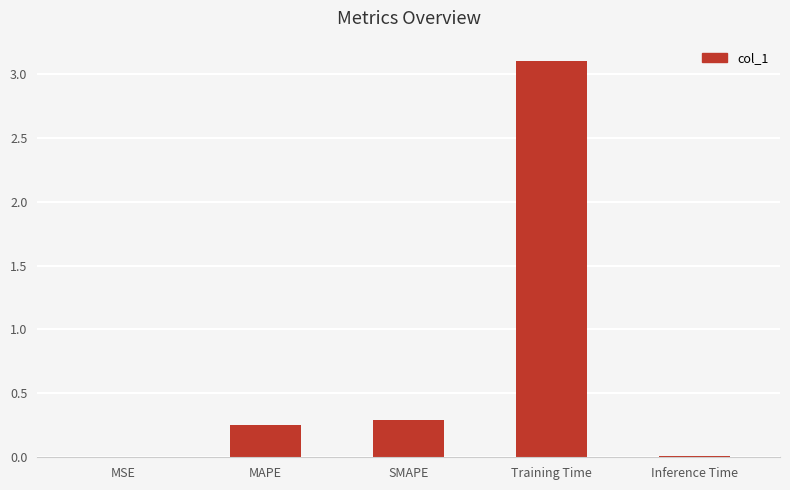

What is the change in value from MAPE to Training Time?

+2.9